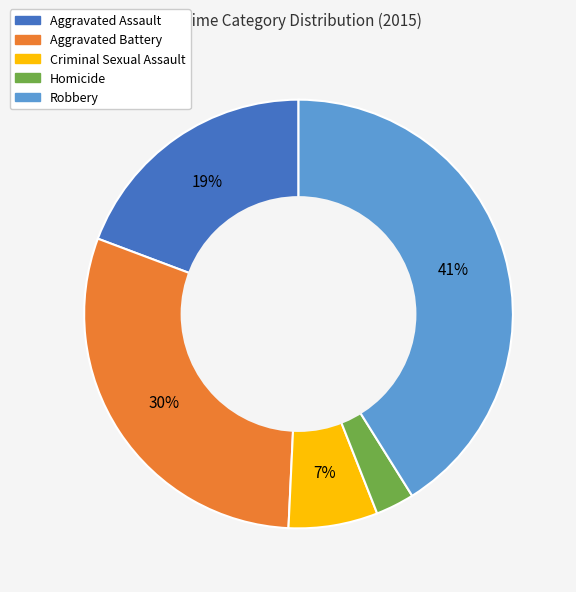

The Aggravated Battery slice represents 43% of the pie. True or false?

False